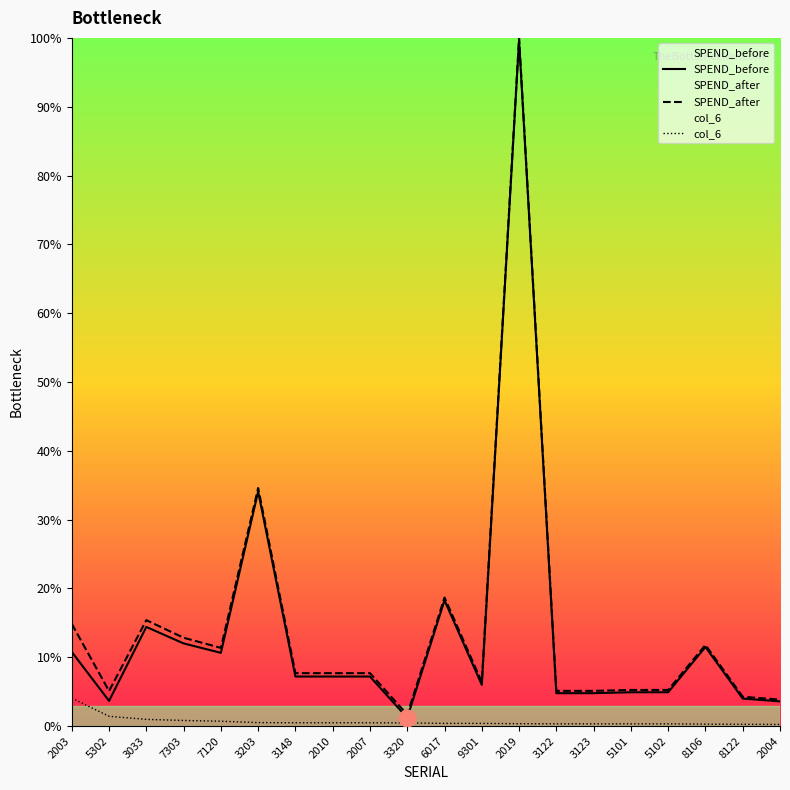

At which category does SPEND_after reach its first local valley?

5302